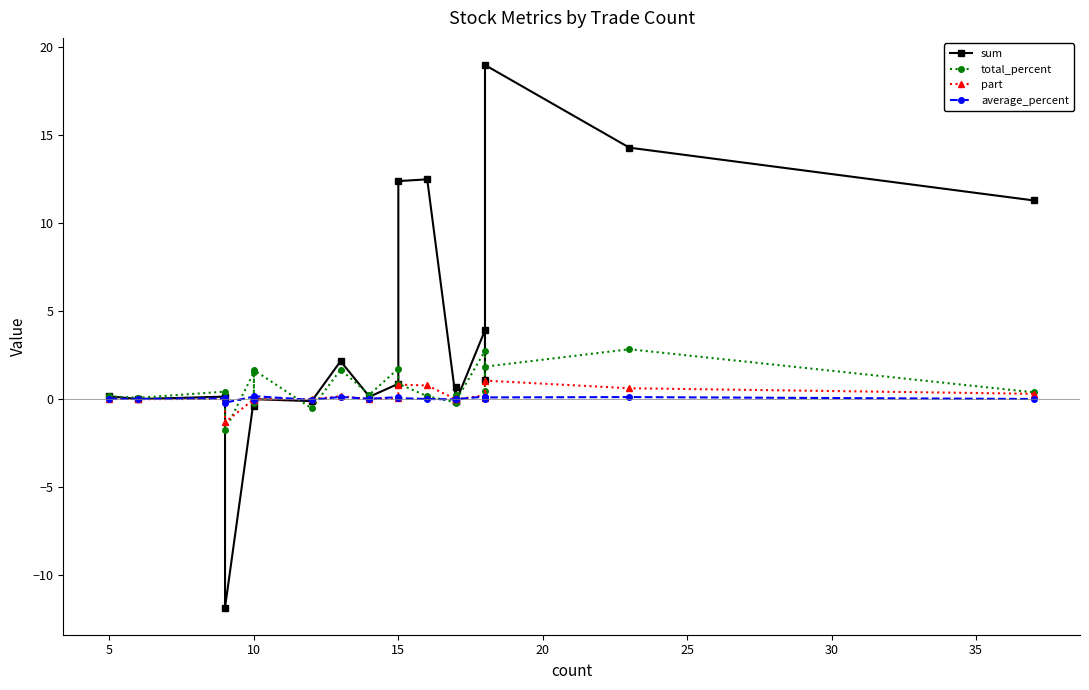

Which series ends up on top after the final intersection of part and total_percent?

total_percent